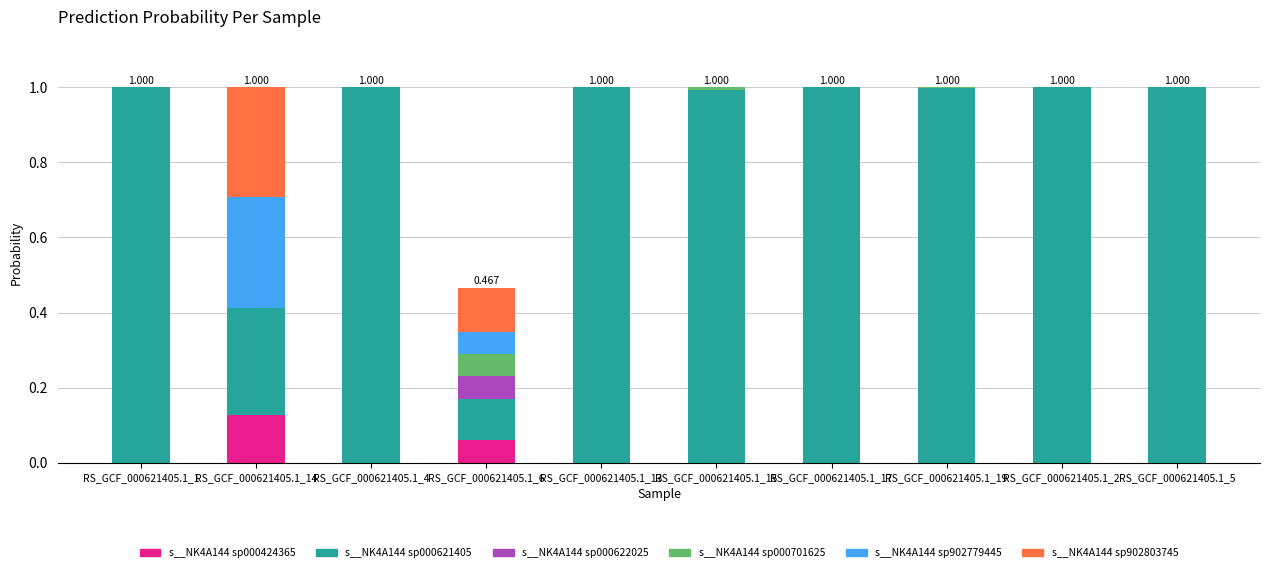

List the labels in order of s__NK4A144 sp000701625 value, largest first.

RS_GCF_000621405.1_6, RS_GCF_000621405.1_15, RS_GCF_000621405.1_19, RS_GCF_000621405.1_2, RS_GCF_000621405.1_17, RS_GCF_000621405.1_5, RS_GCF_000621405.1_13, RS_GCF_000621405.1_4, RS_GCF_000621405.1_14, RS_GCF_000621405.1_1